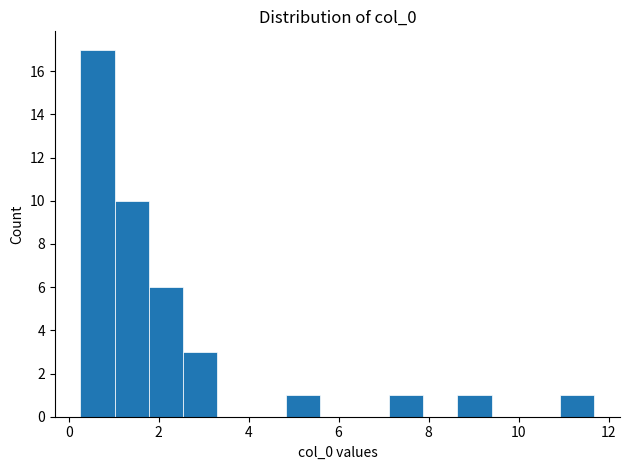

Read against the x-axis, roughly where is the centre of the tallest bar?

0.6